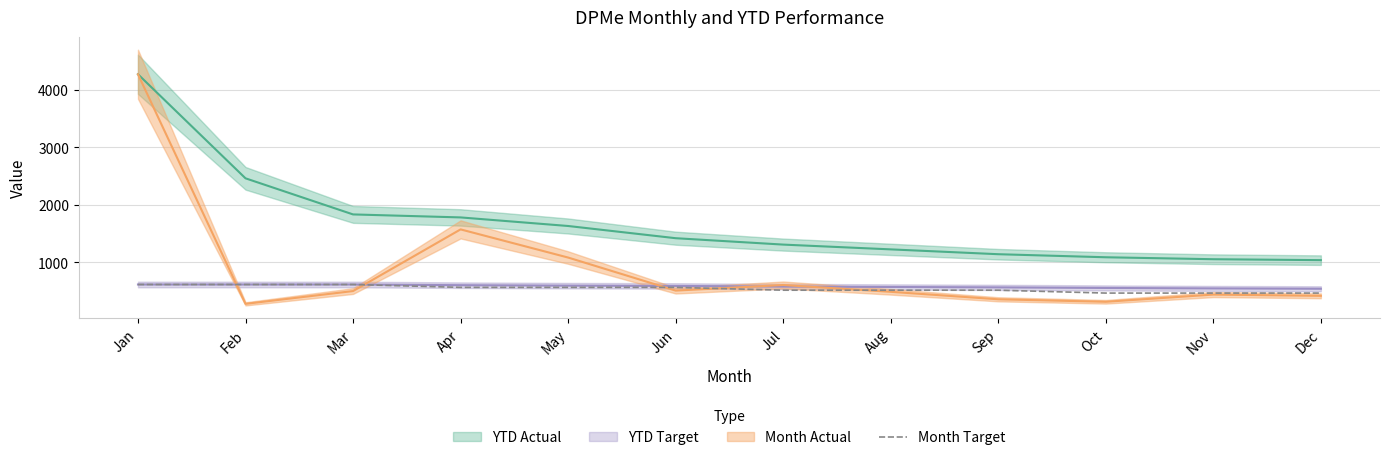

Read the Month Target value at Dec.

465